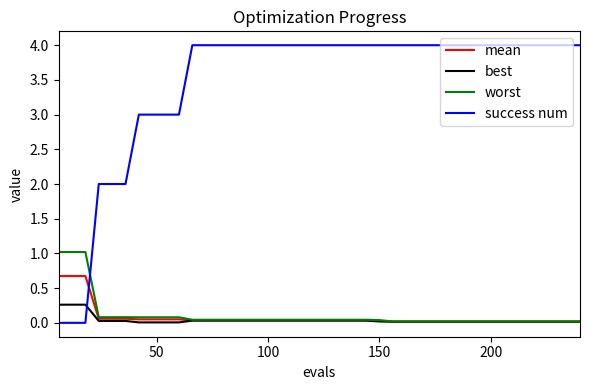

Which series has the widest spread of values?

success num